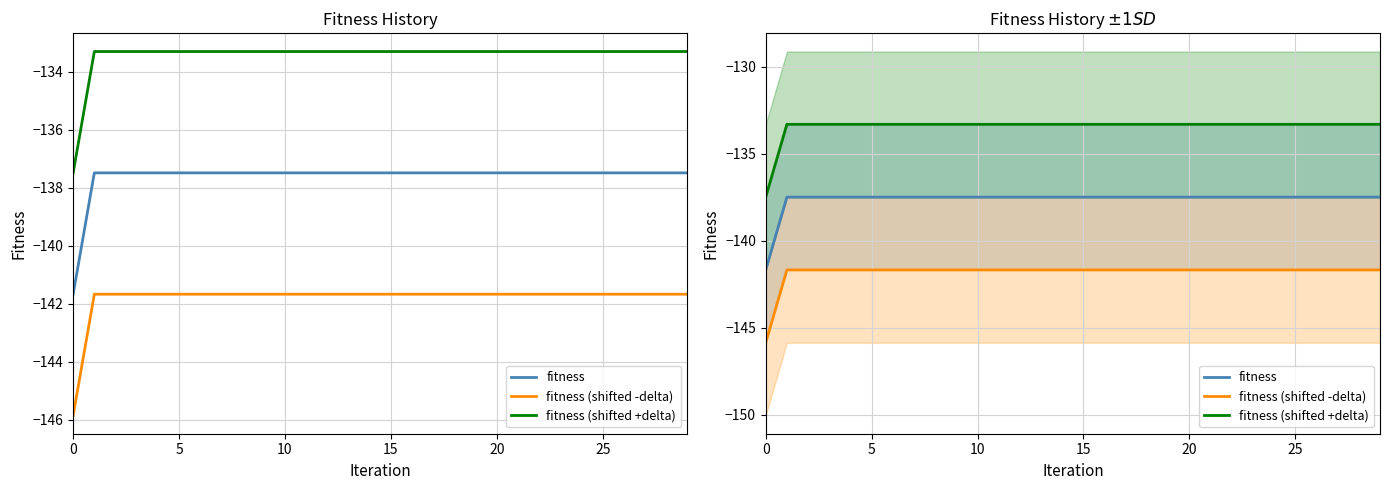

True or false: fitness (shifted -delta) and fitness intersect in this chart.

False